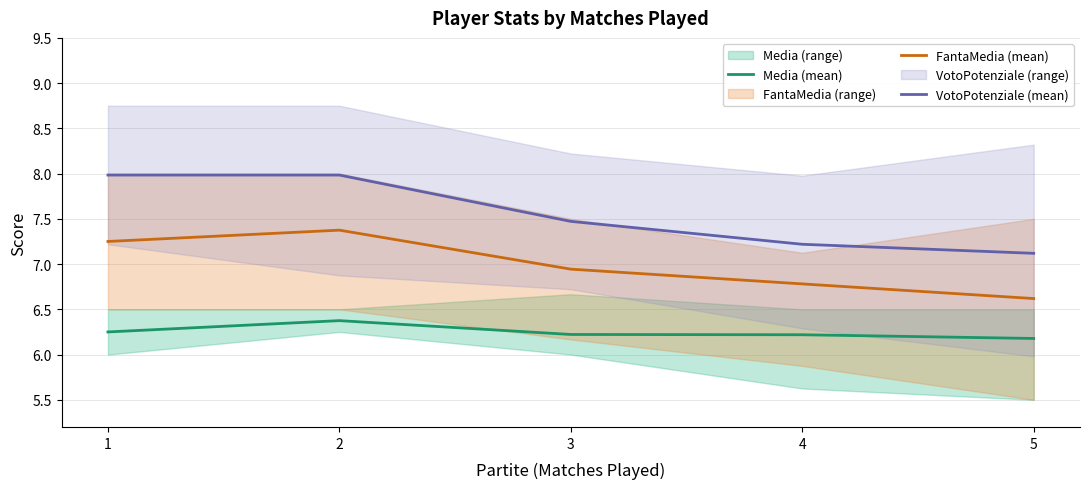

Reading right to left, transcribe all the data shown in this chart.

Media (mean): 6.2	6.2	6.2	6.4	6.2
FantaMedia (mean): 6.6	6.8	6.9	7.4	7.2
VotoPotenziale (mean): 7.1	7.2	7.5	8.0	8.0